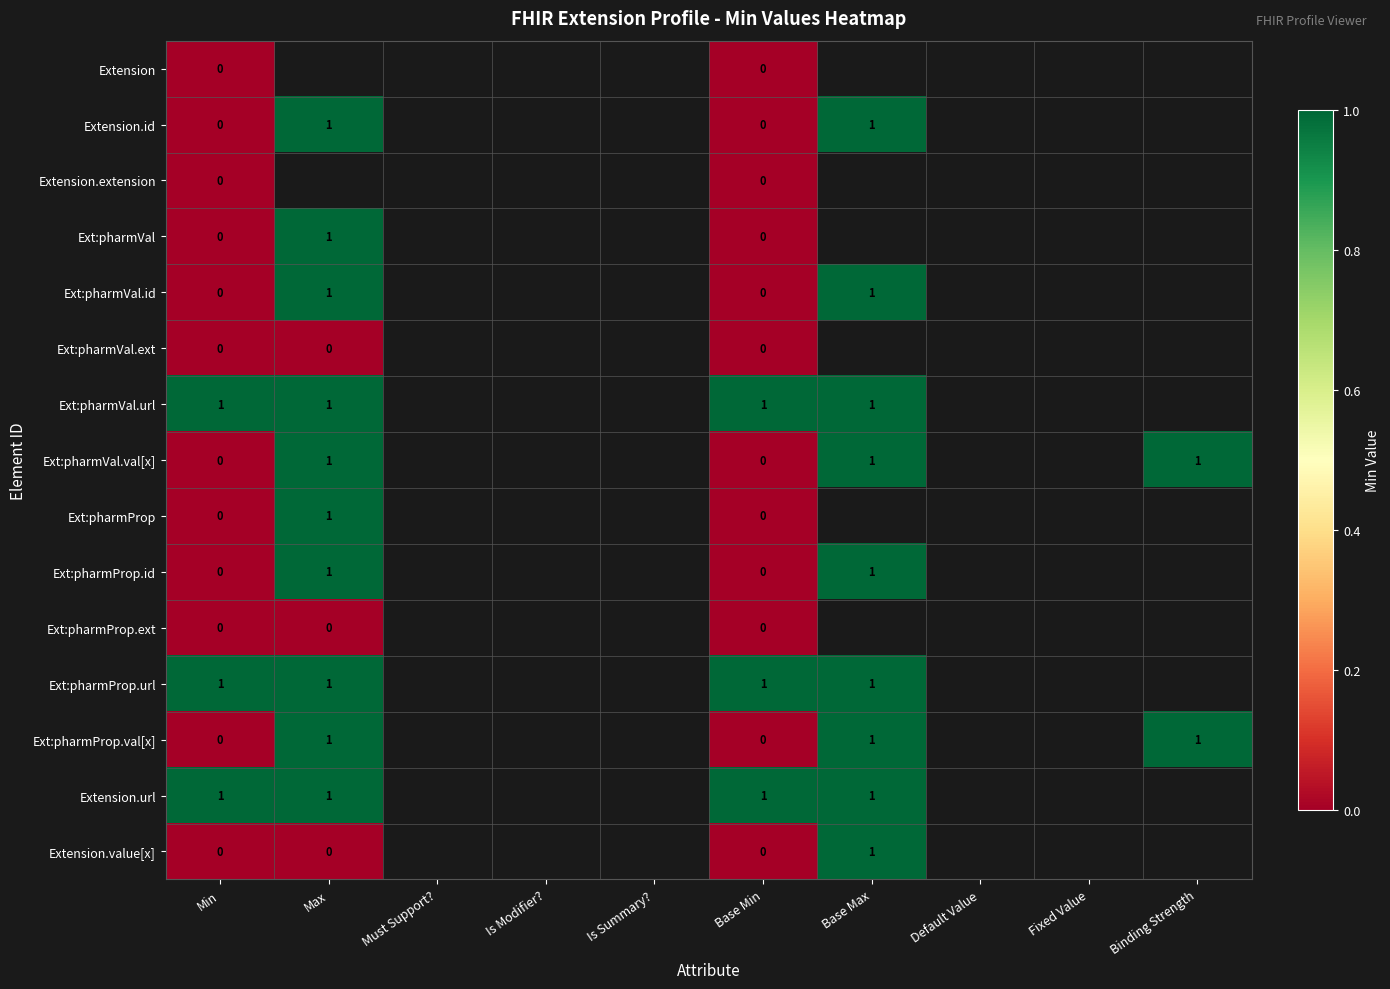

Is it true that Ext:pharmProp.url equals 1 at Base Min?

True